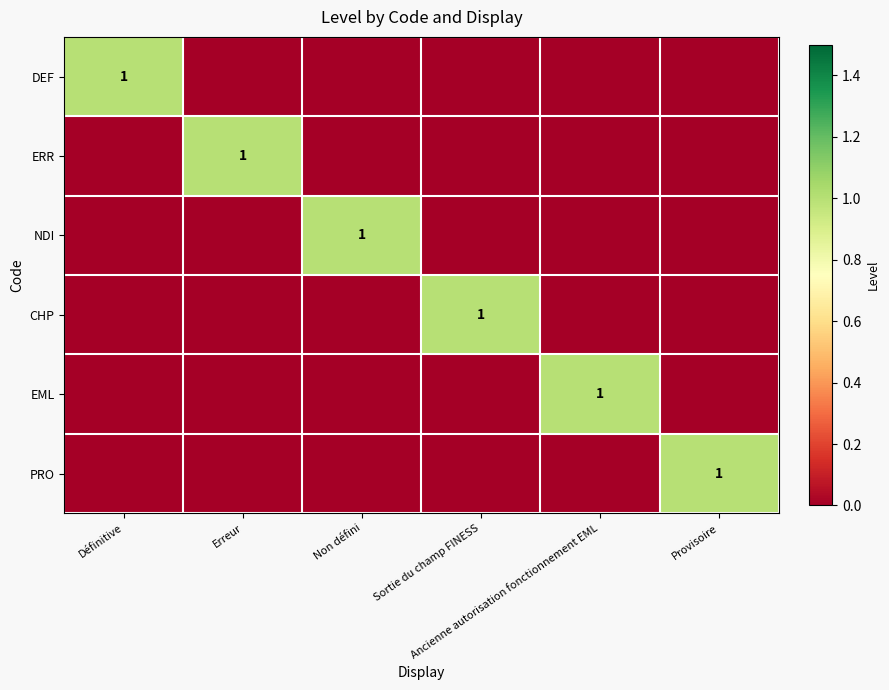

At which label does EML reach its peak?

Ancienne autorisation fonctionnement EML